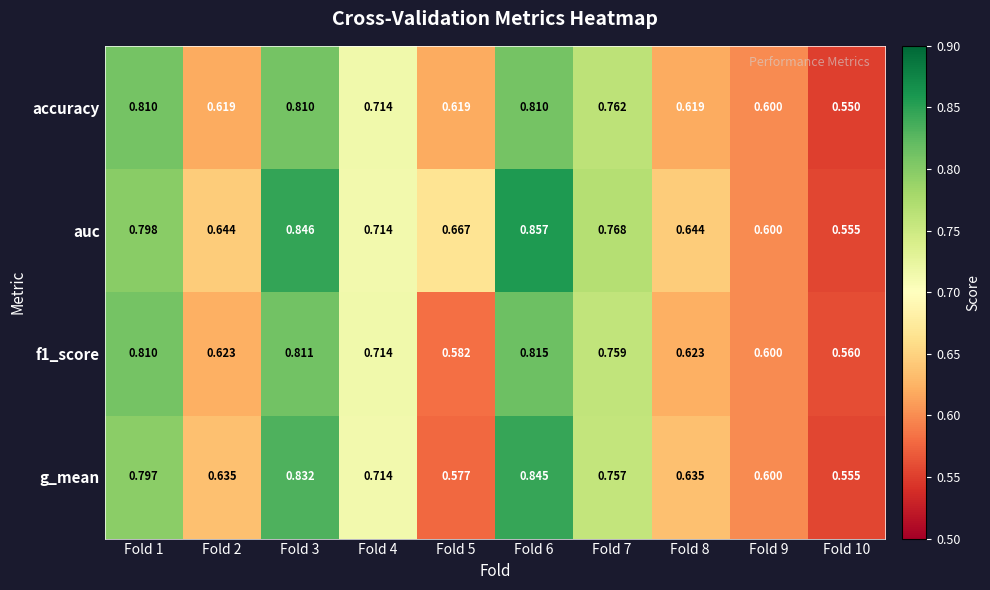

Which series has the largest range (max minus min)?

auc